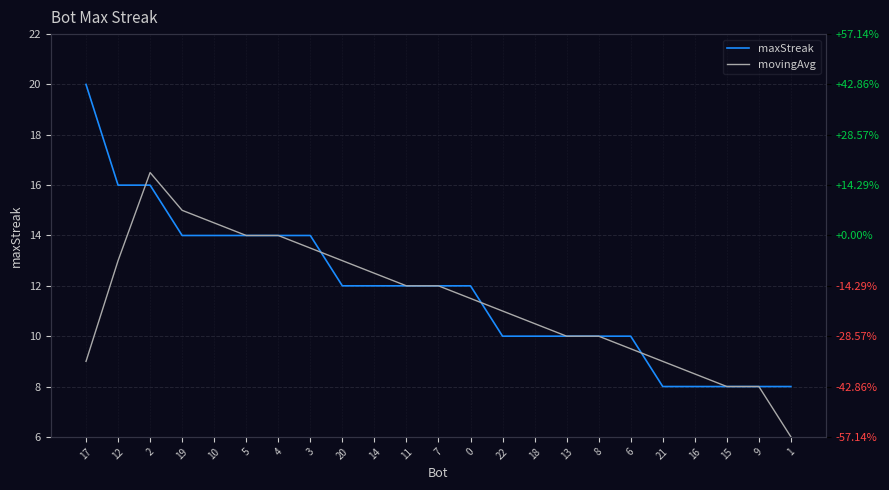

What are all the series names shown in the legend?

maxStreak, movingAvg